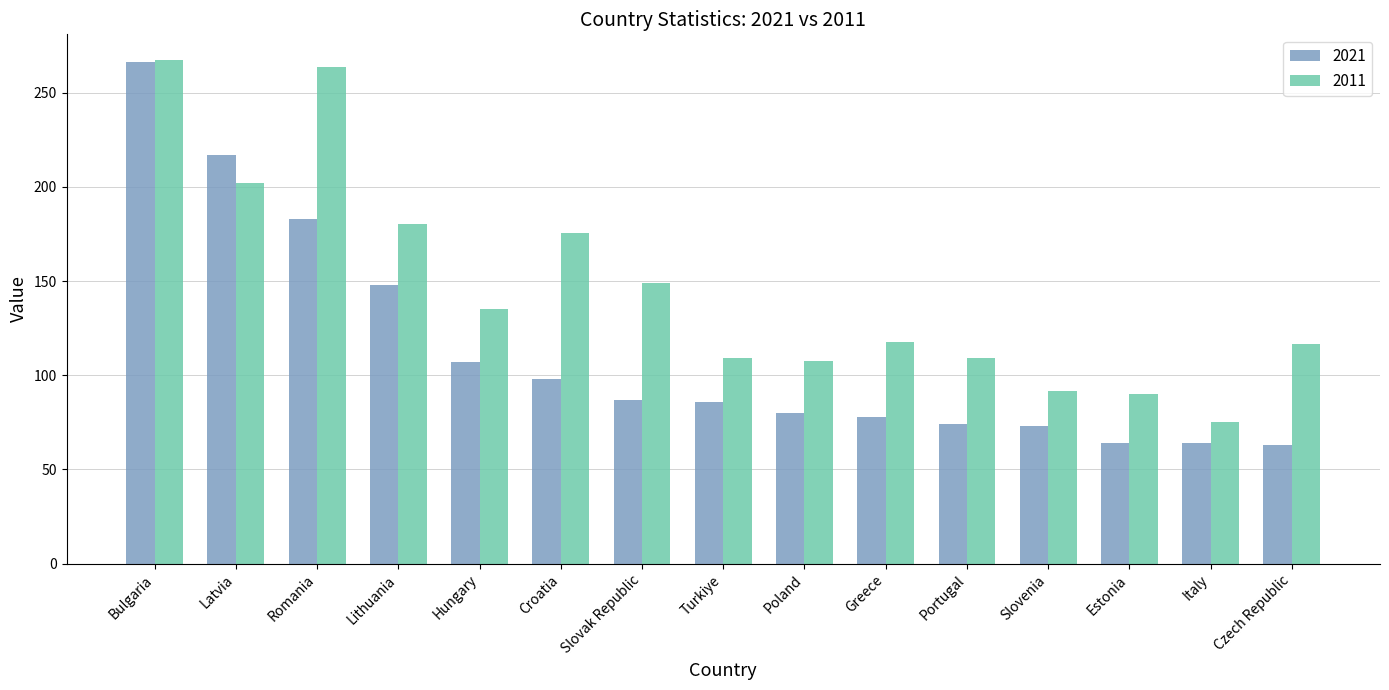

What is the sum of the 2021 values at Croatia and Slovak Republic?

185.0